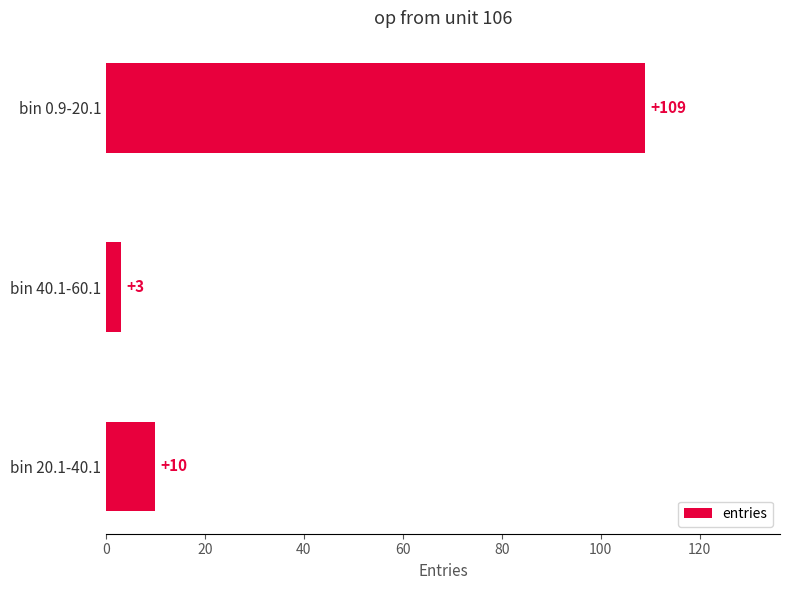

Which label corresponds to the smallest value in the chart?

bin 40.1-60.1